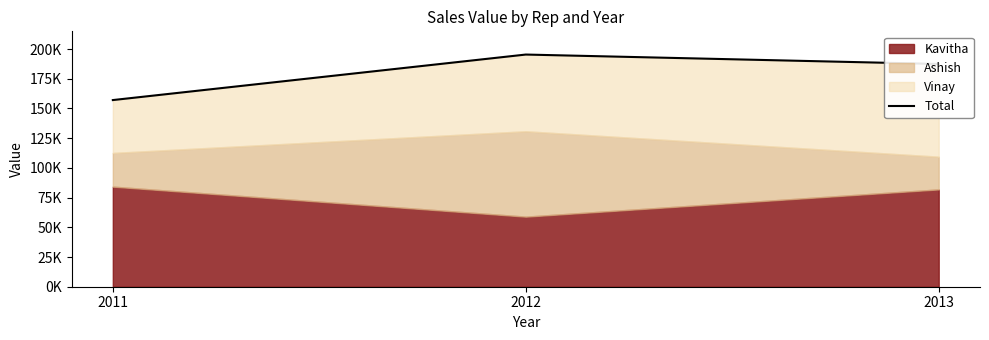

How many data points are less than 187385?

1